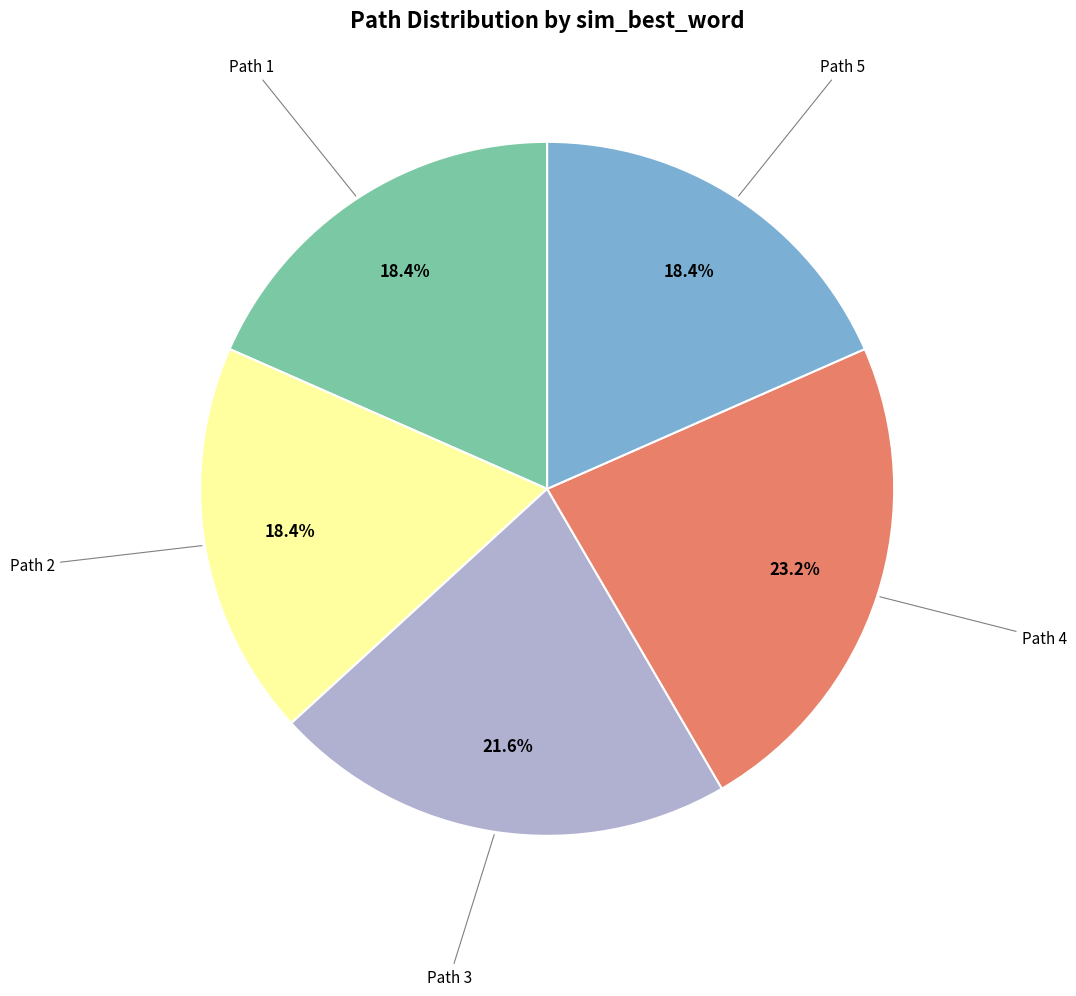

Is there any slice that represents more than half of the pie?

No